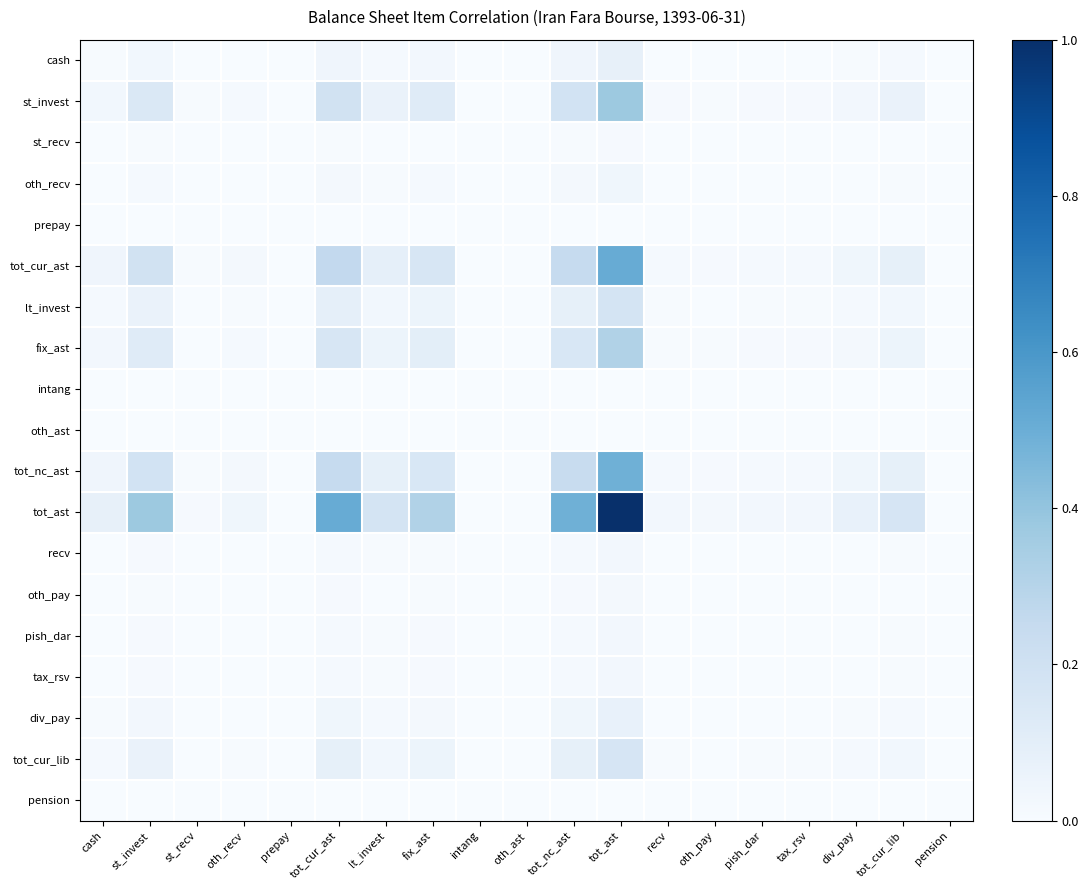

Which series has the largest total across all categories?

tot_ast